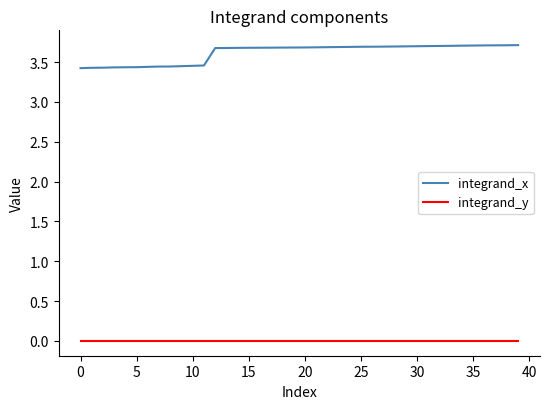

True or false: integrand_x and integrand_y cross at least once.

False